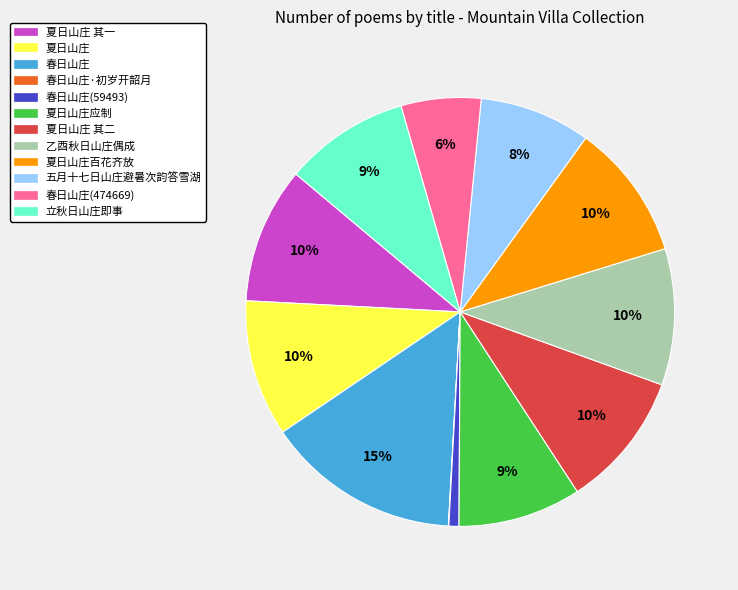

Which has a higher value, 五月十七日山庄避暑次韵答雪湖 or 立秋日山庄即事?

立秋日山庄即事